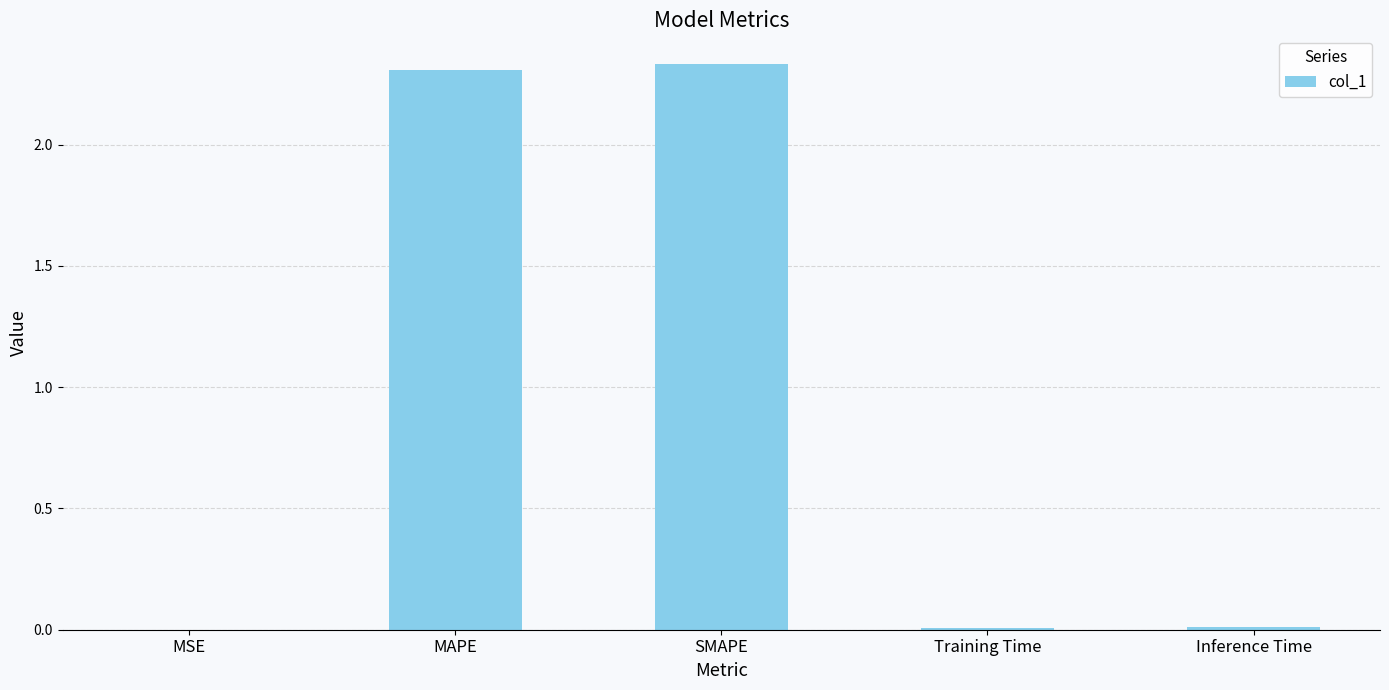

Between Training Time and SMAPE, which is larger?

SMAPE